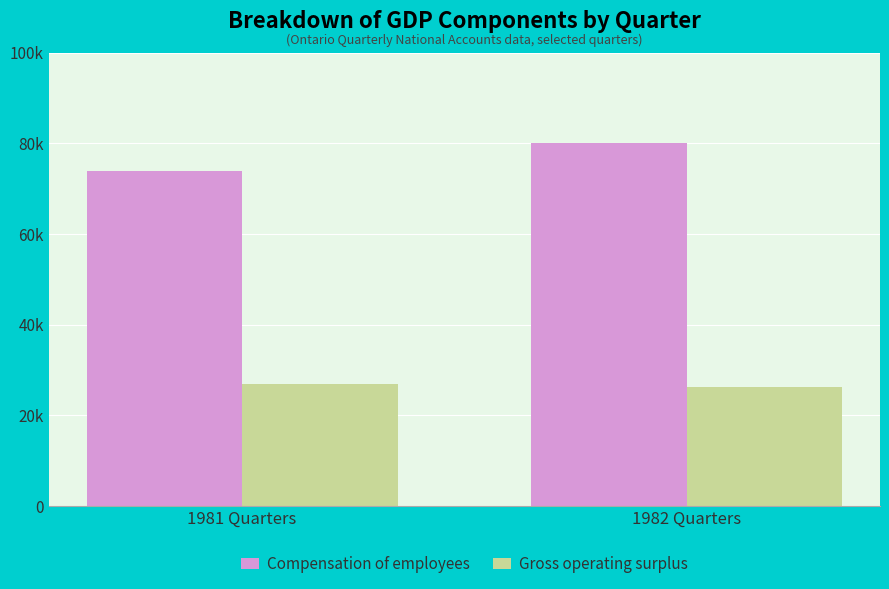

At which label is Compensation of employees closest to 77075?

1981 Quarters